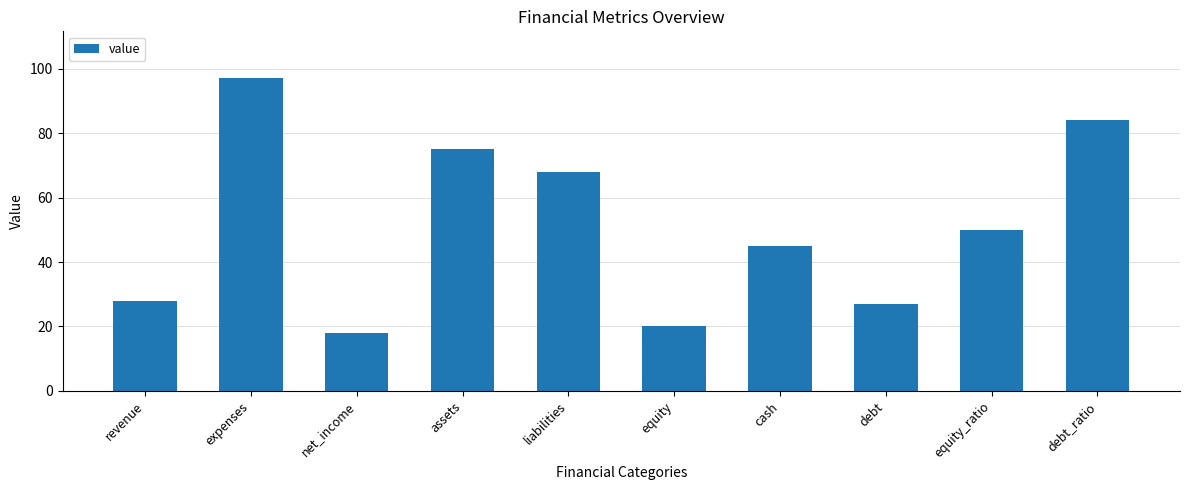

True or false: the data shows 28 at revenue.

True